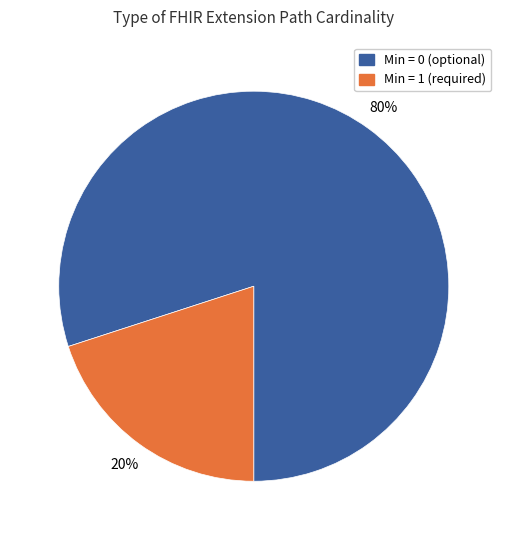

Count the number of slices in the pie.

2